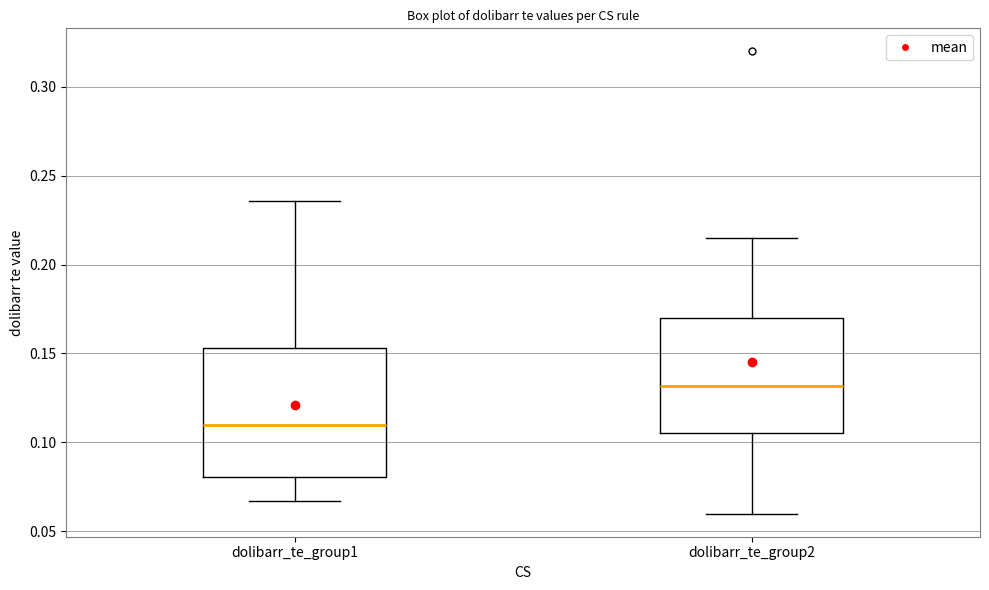

Reading left to right, read every box against the y-axis: the position of its median line, the range the box covers, and the ends of its whiskers. The values are not printed on the chart, so give them approximately, as read against the axis.

dolibarr_te_group1: median 0.110, box 0.080 to 0.155, whiskers 0.065 to 0.235
dolibarr_te_group2: median 0.130, box 0.105 to 0.170, whiskers 0.060 to 0.215